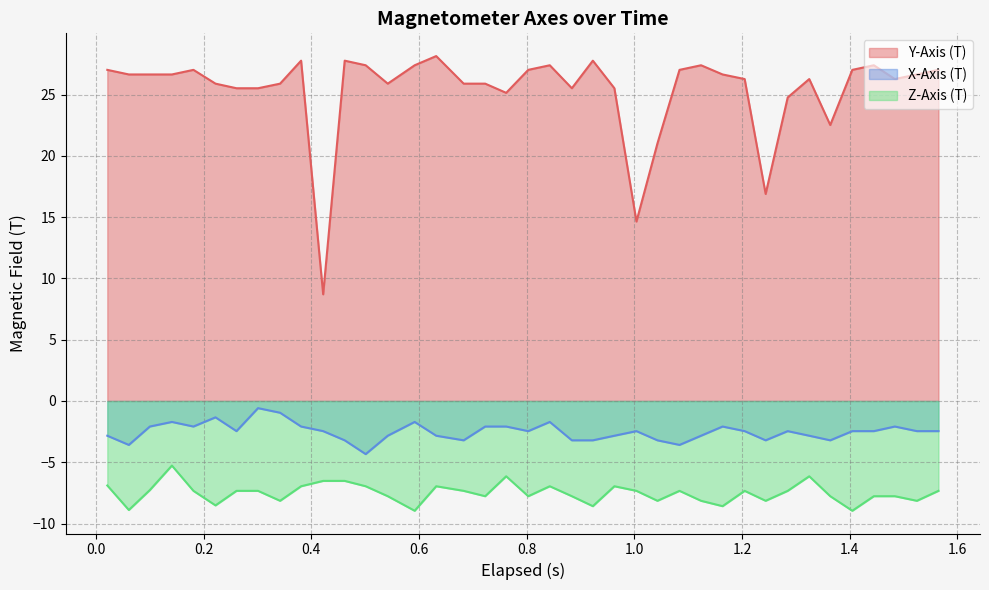

What is the greatest value displayed?

28.1